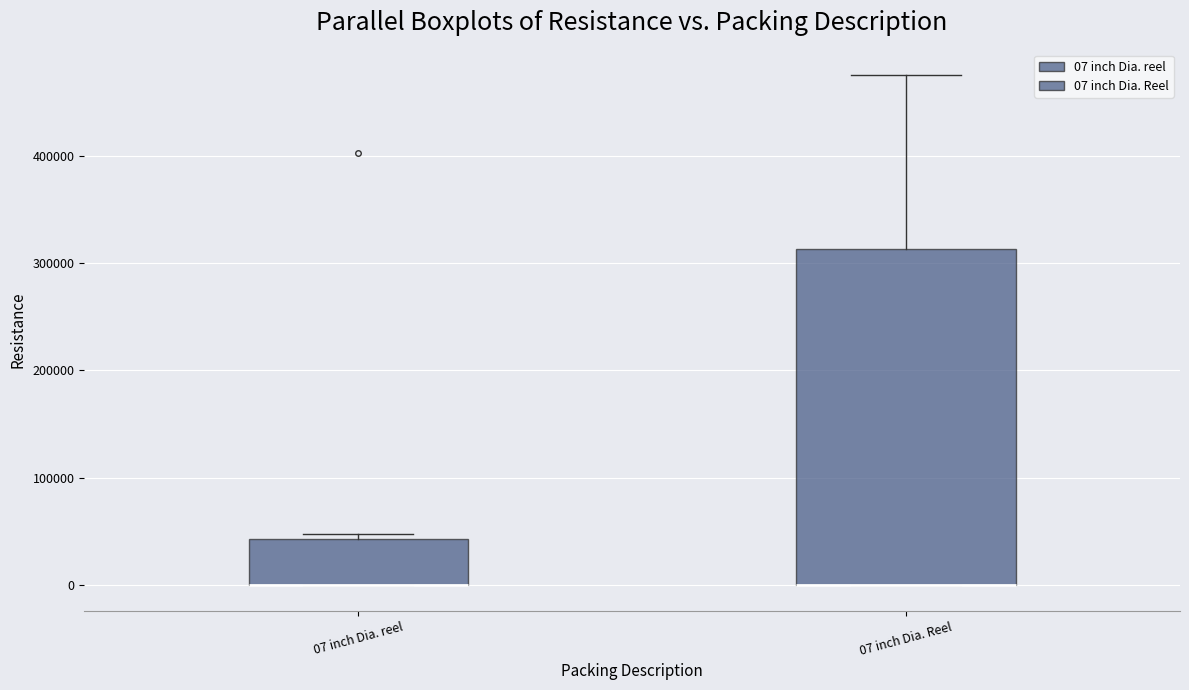

Reading left to right, transcribe this box plot: for each box, give where its median line is, the range the box spans, and where its two whiskers end, as read against the y-axis. The values are not printed on the chart, so give them approximately, as read against the axis.

07 inch Dia. reel: median 0 (drawn on the box's lower edge), box 0 to 40000, whiskers 0 to 50000
07 inch Dia. Reel: median 0 (drawn on the box's lower edge), box 0 to 310000, whiskers 0 to 480000